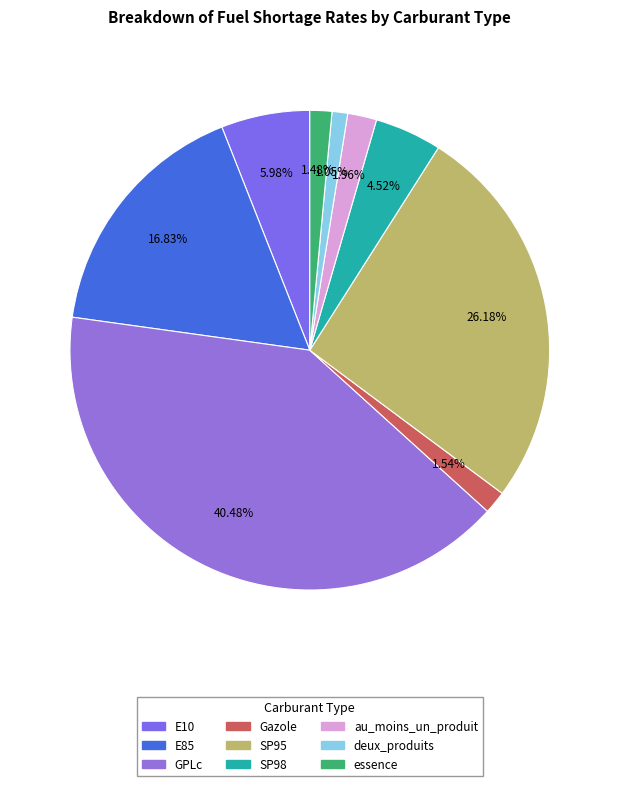

Approximately how many times larger is the value at GPLc compared to SP95?

1.5